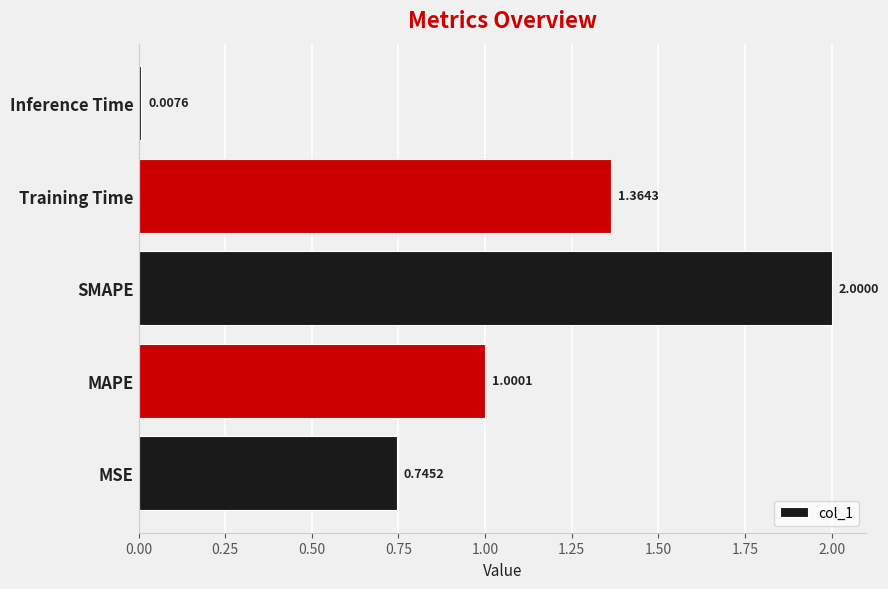

Which category has the lowest value across all series?

Inference Time